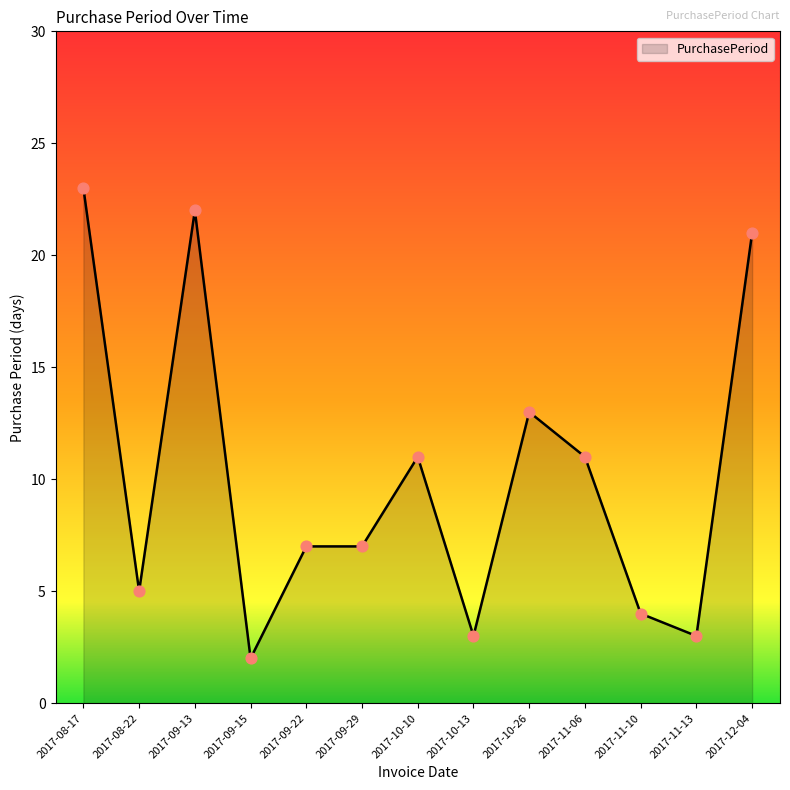

Which has a higher value, 2017-08-22 or 2017-12-04?

2017-12-04